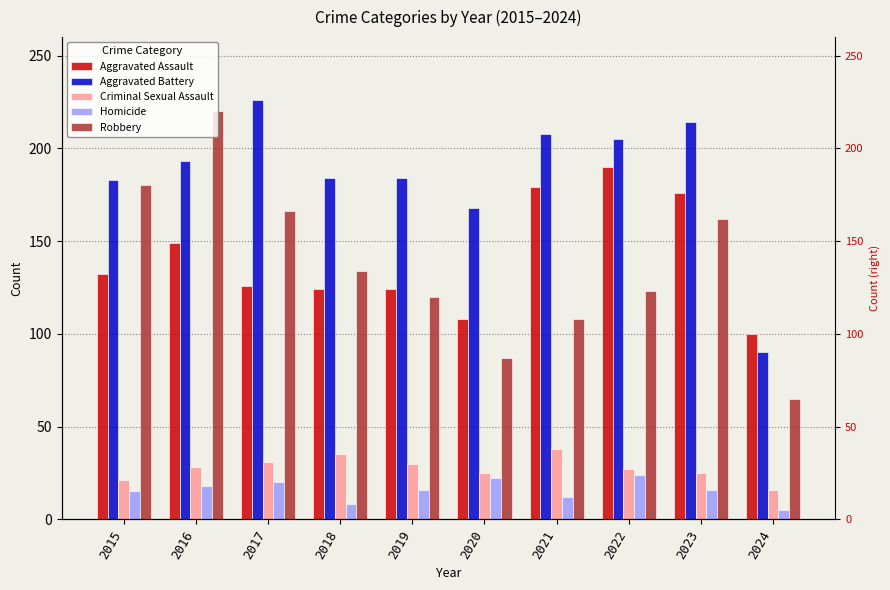

How many series are shown in this chart?

5